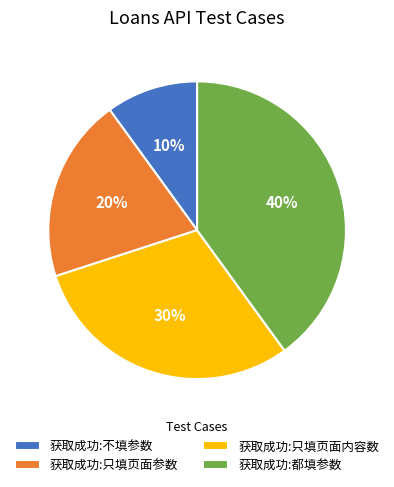

True or false: 获取成功:都填参数 accounts for 40% of the total.

True